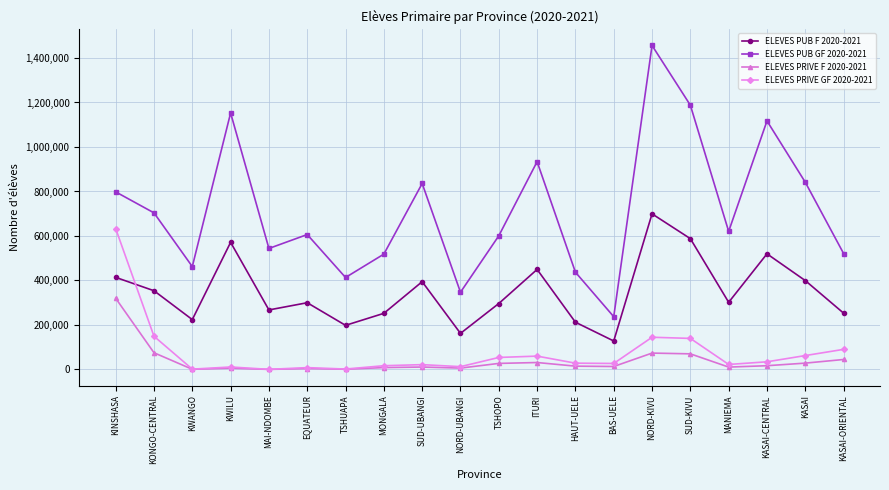

Is this an area chart (filled region under the line)?

No